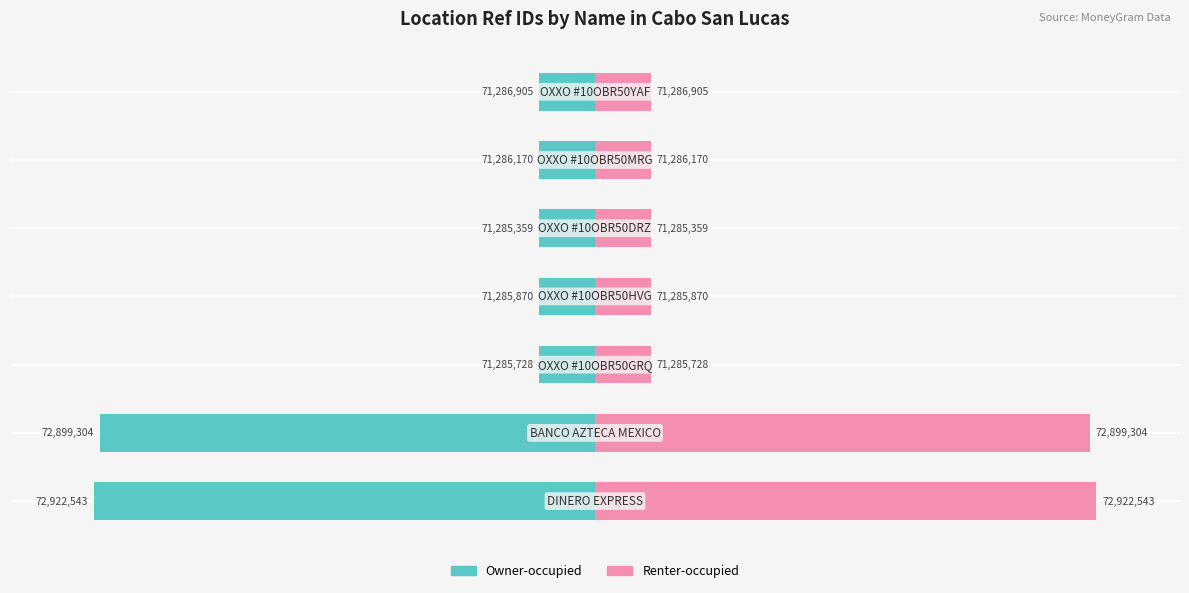

The Owner-occupied series shows -4.9 at 2. True or false?

False